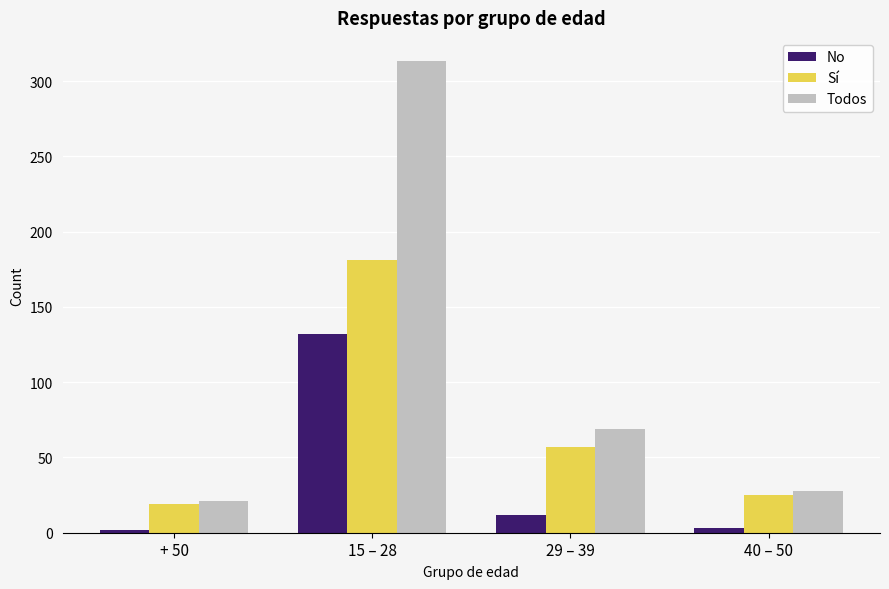

Which category has the highest value across all series?

15 – 28